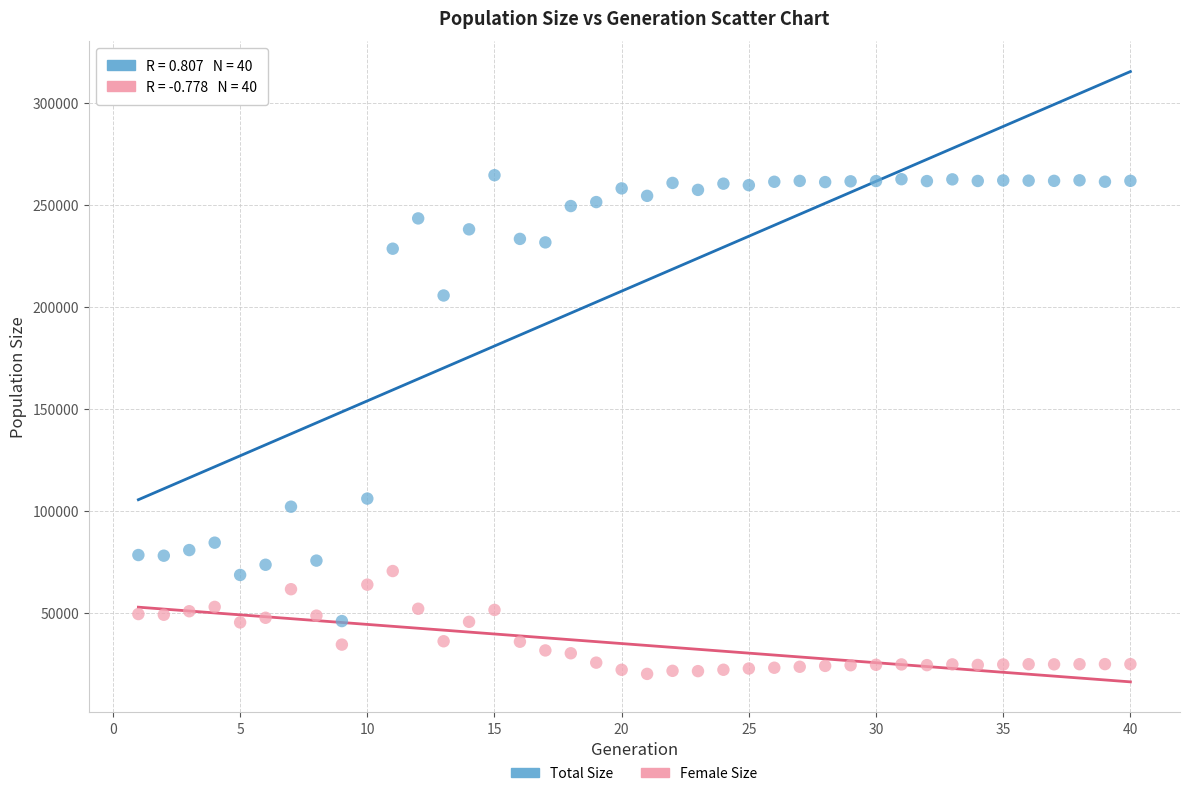

Across all data points, what is the range of Y values (max minus min)?

244541